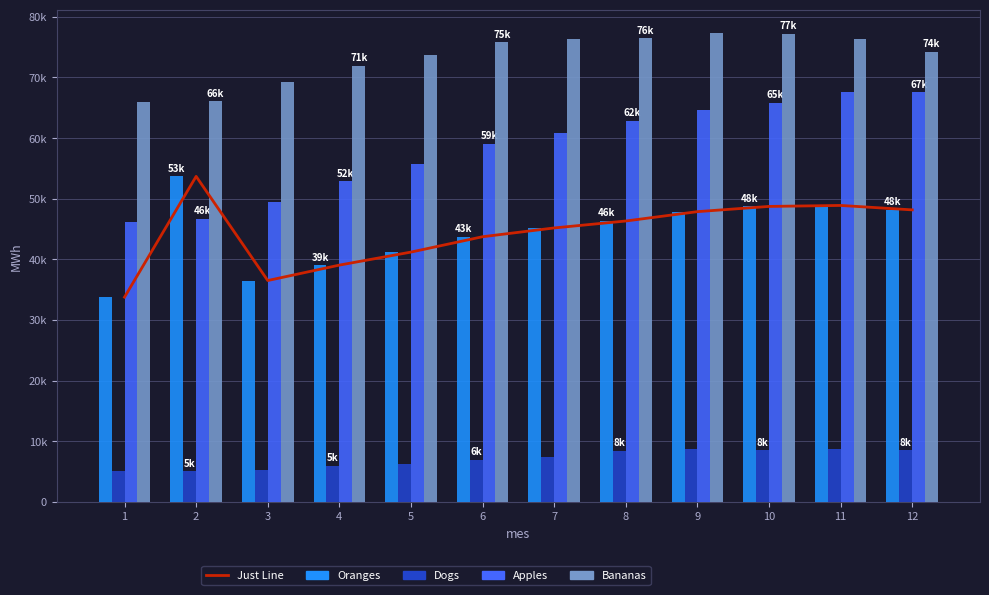

At 2, list the series in order from smallest to largest.

Dogs, Apples, Just Line, Oranges, Bananas